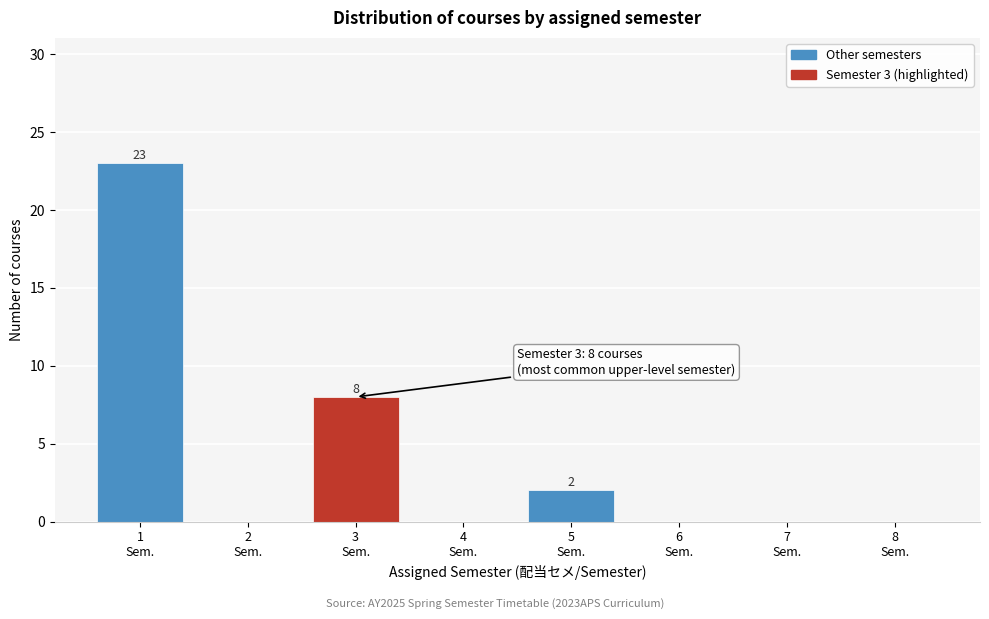

What is the sum of all values?

33